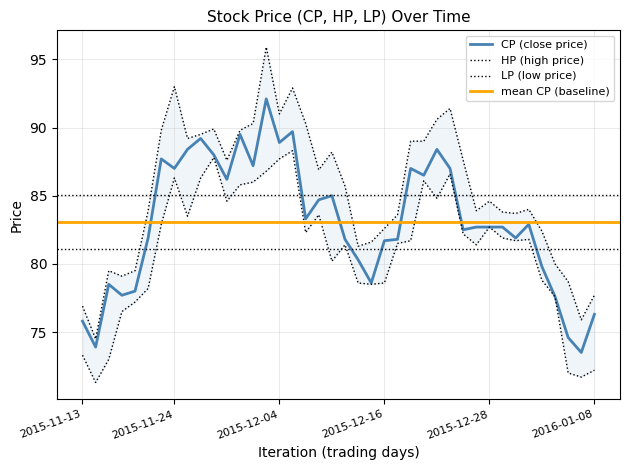

Where does the LP series first go above 81?

2015-11-23